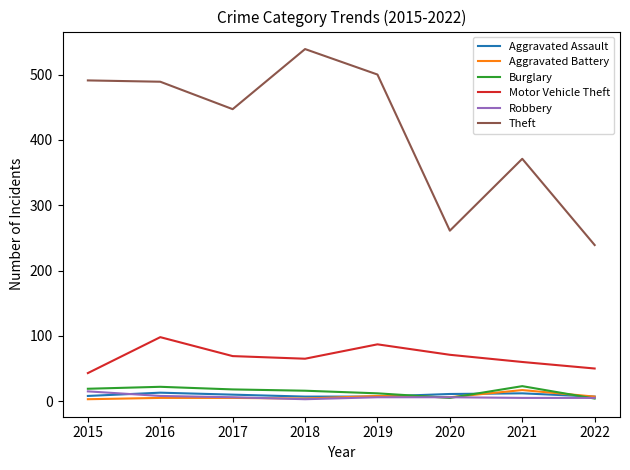

The value of Motor Vehicle Theft at 2018 is 65. True or false?

True